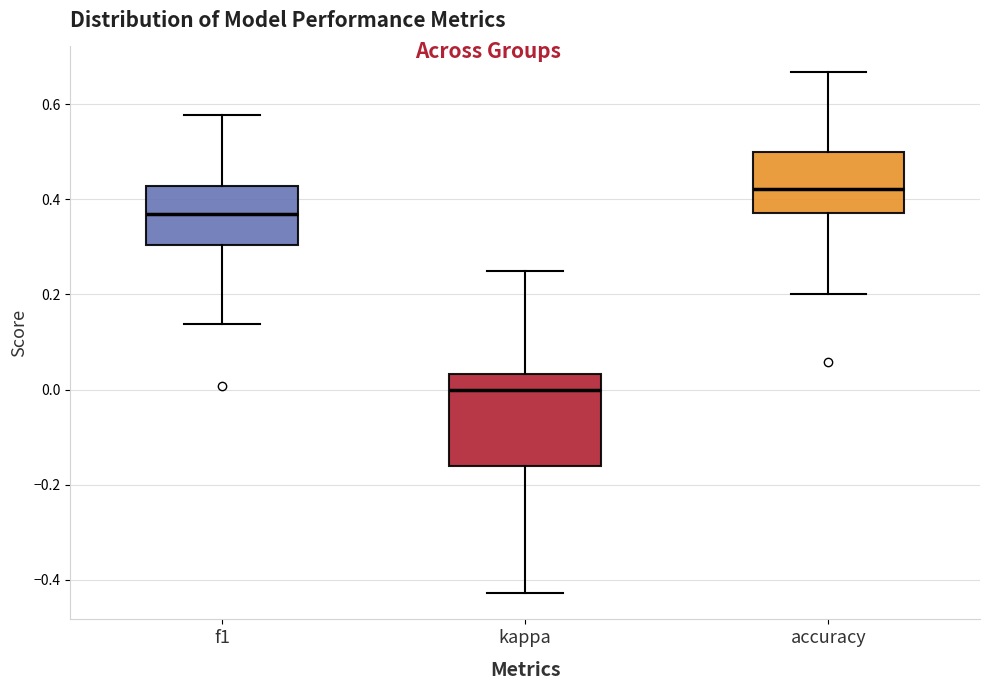

Which box has the lowest median line?

kappa